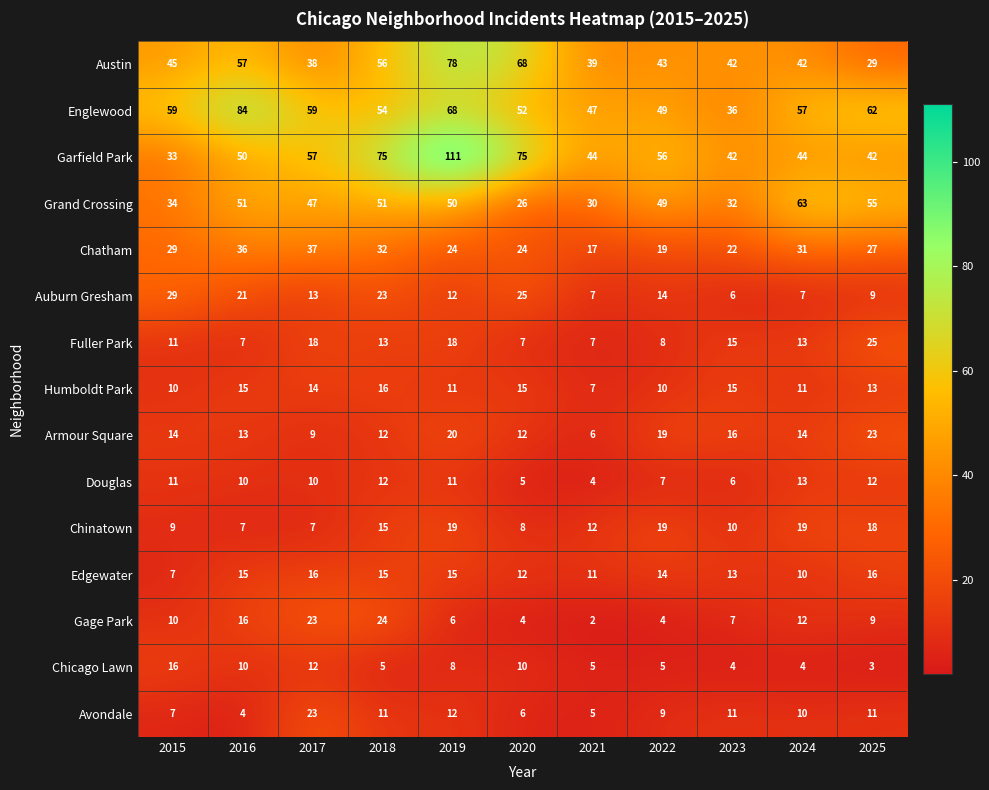

Where does the Grand Crossing series first go above 49?

2016